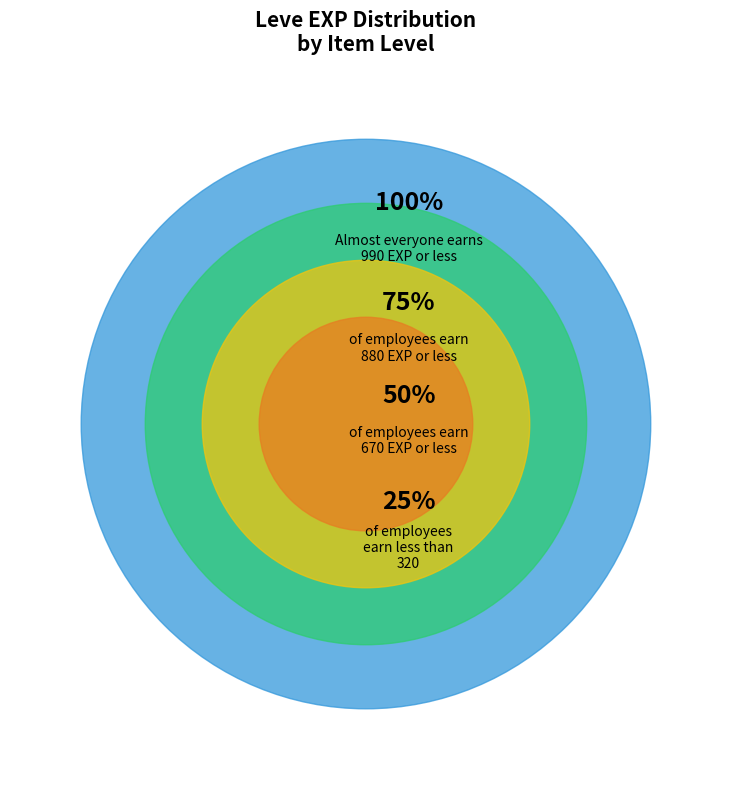

Is there a majority slice in this chart?

No